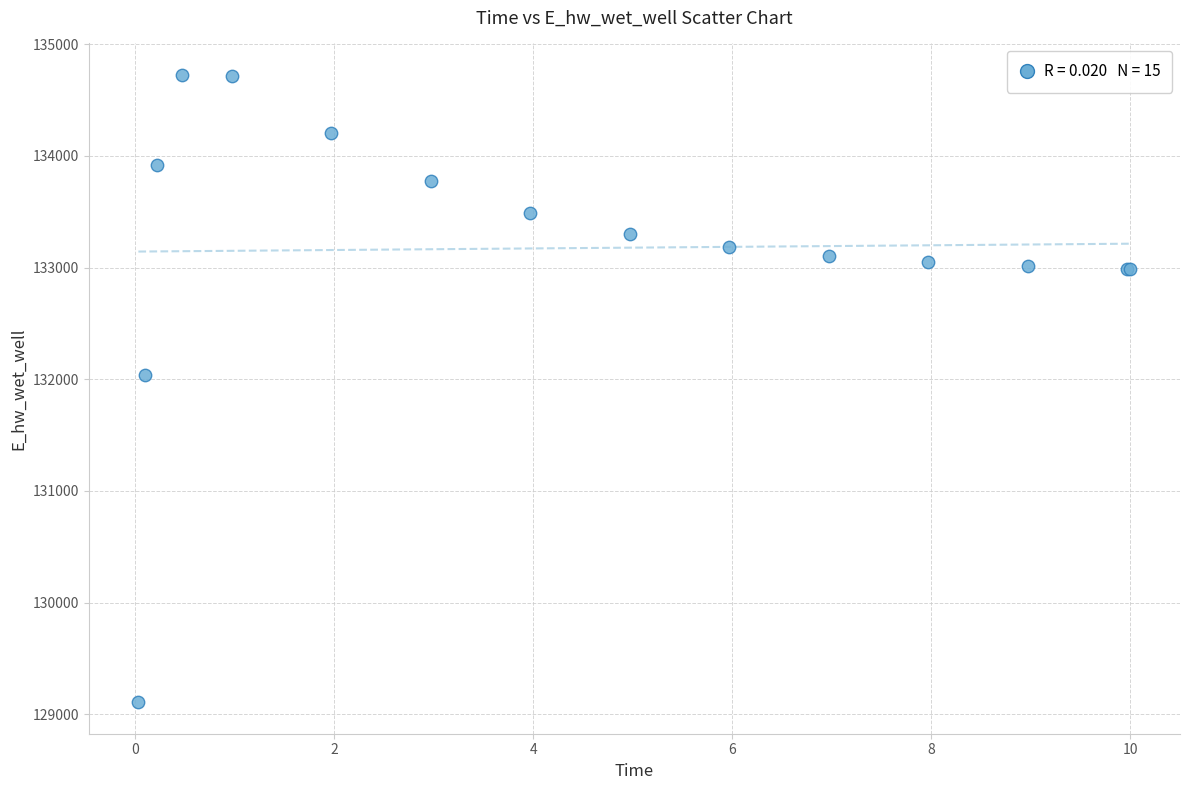

What Y value in the scatter plot is closest to 131916?

132038.7